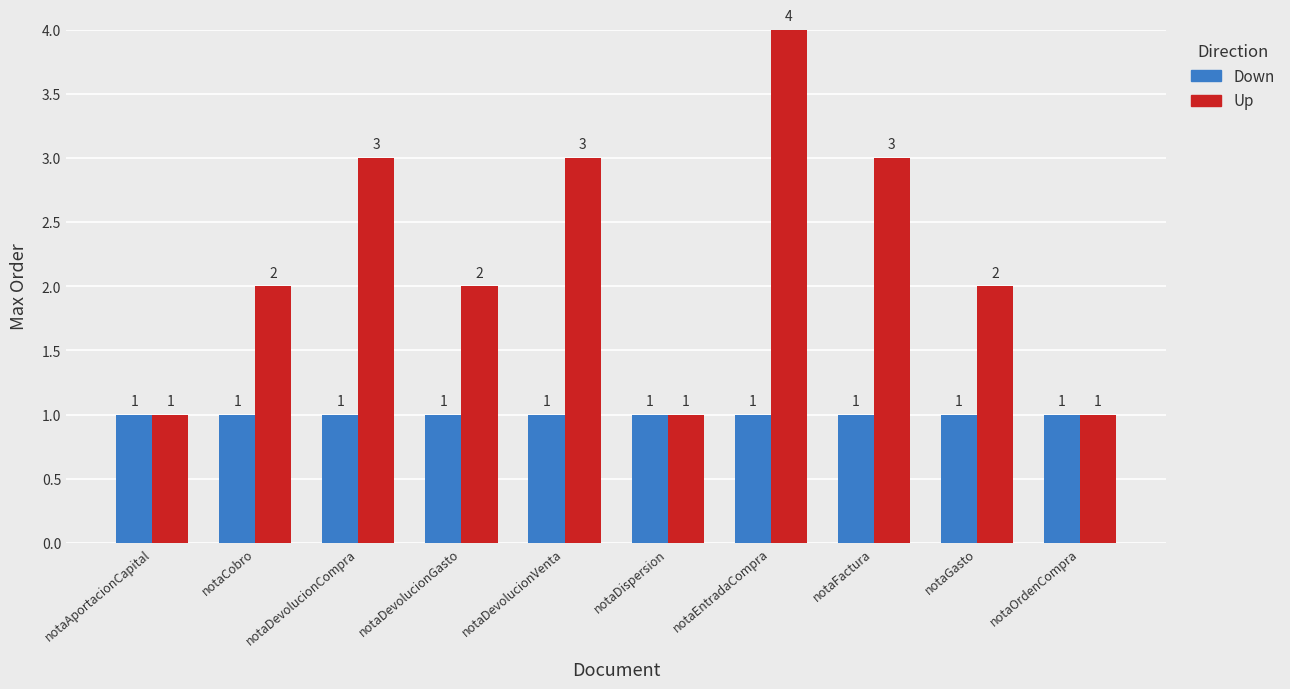

Is it true that Up equals 1 at notaCobro?

False